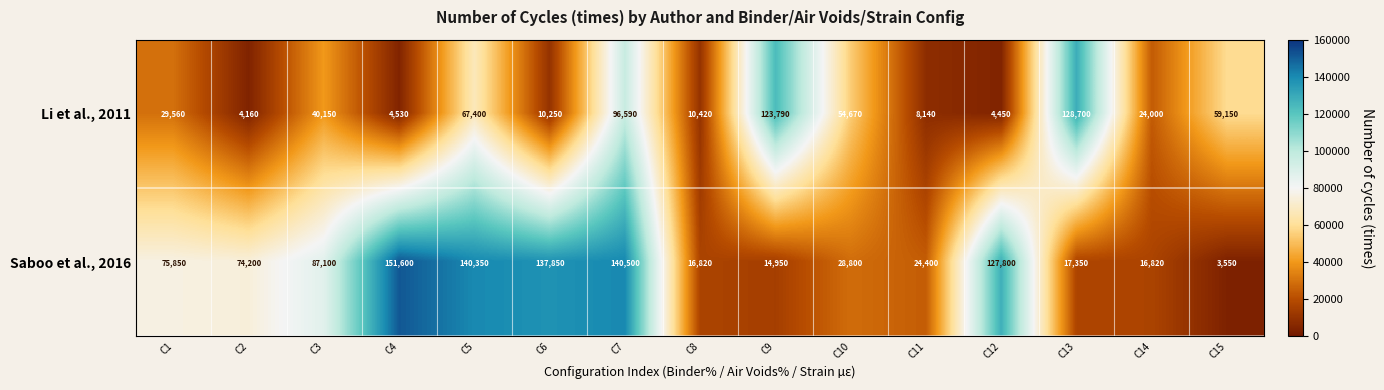

What is the total value across all series at C1?

105410